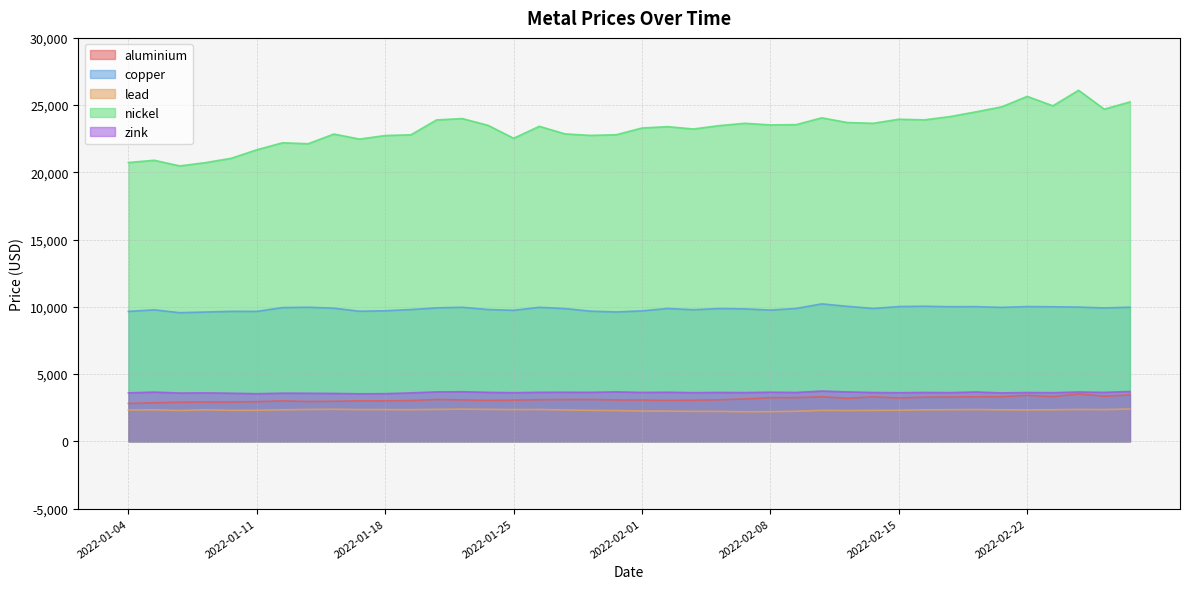

What is the maximum value shown in the chart?

26105.0